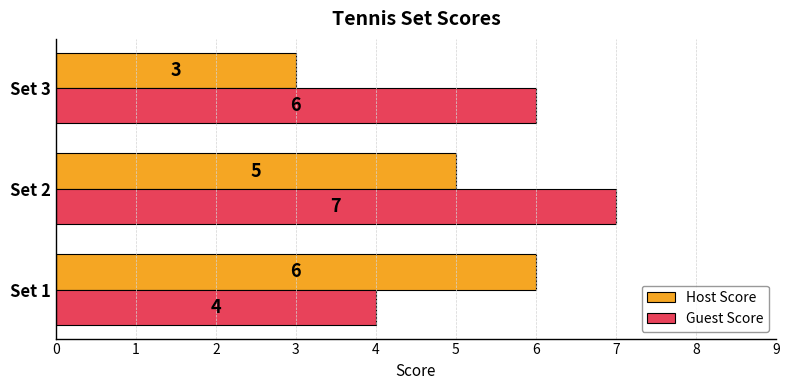

Which series has the largest total across all categories?

Guest Score